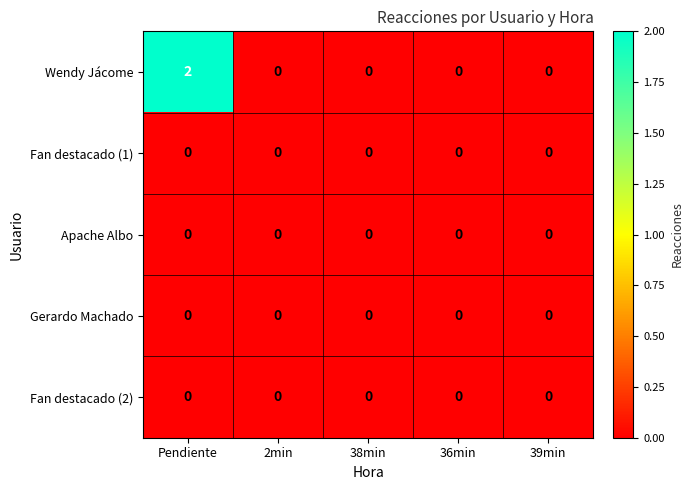

The Wendy Jácome series shows -1 at 38min. True or false?

False